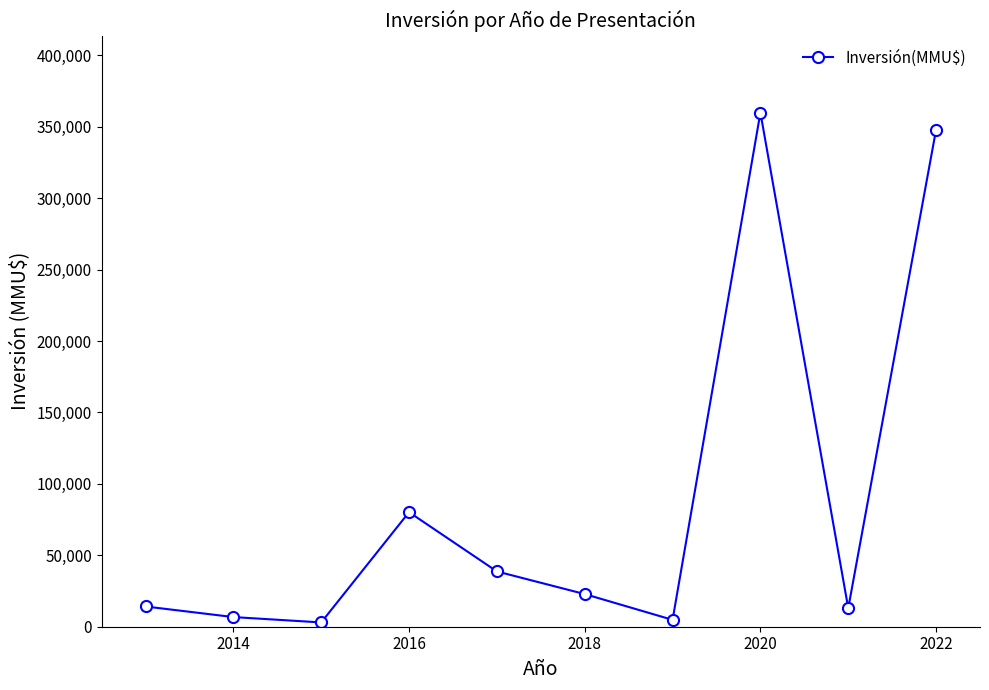

What is the average value?

89142